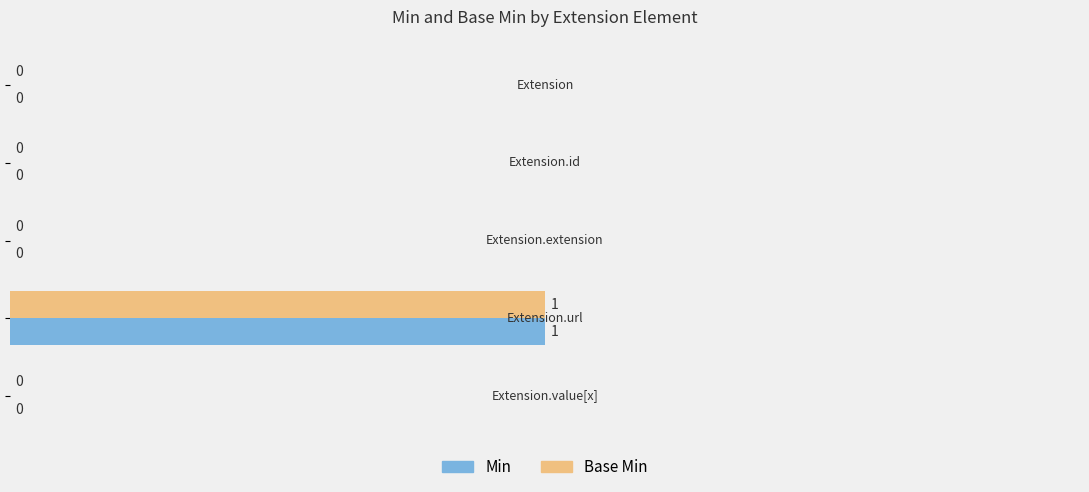

What is the maximum value shown in the chart?

1